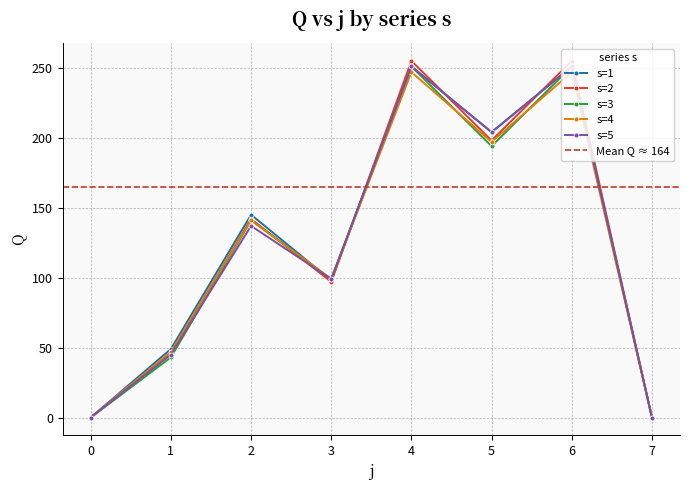

The s=3 series shows 141 at 2. True or false?

True